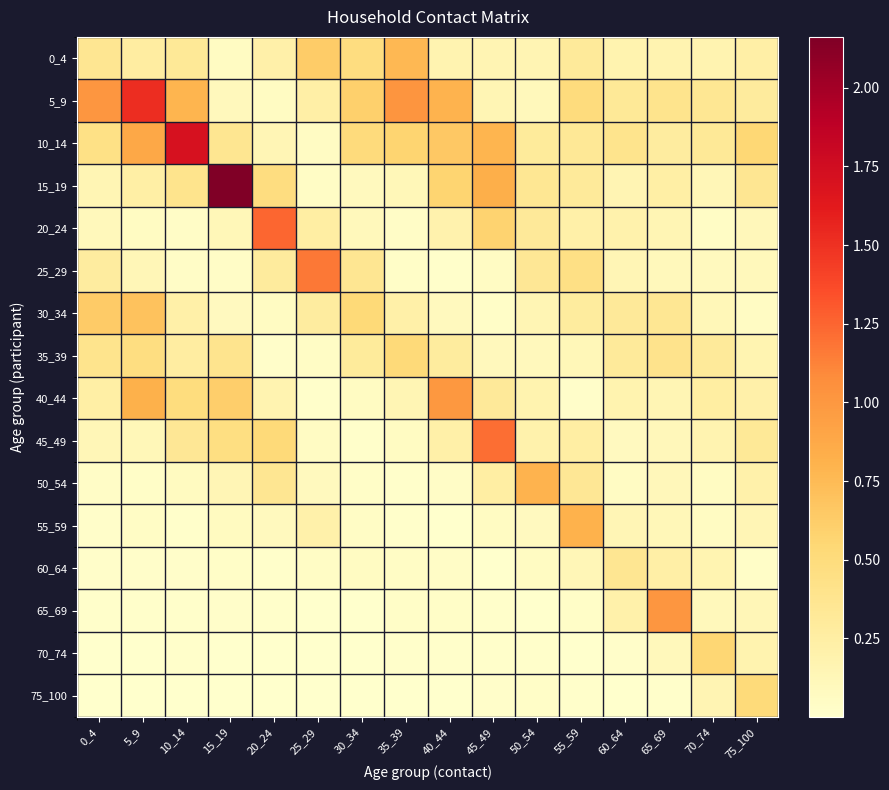

Reading left to right, transcribe all the data shown in this chart.

0_4: 0_4=0.4	5_9=0.3	10_14=0.3	15_19=0.1	20_24=0.2	25_29=0.6	30_34=0.5	35_39=0.8	40_44=0.2	45_49=0.2	50_54=0.2	55_59=0.3	60_64=0.2	65_69=0.2	70_74=0.2	75_100=0.2
5_9: 0_4=1.0	5_9=1.5	10_14=0.8	15_19=0.1	20_24=0.1	25_29=0.2	30_34=0.6	35_39=1.0	40_44=0.8	45_49=0.1	50_54=0.1	55_59=0.5	60_64=0.3	65_69=0.4	70_74=0.3	75_100=0.3
10_14: 0_4=0.4	5_9=0.9	10_14=1.7	15_19=0.4	20_24=0.1	25_29=0.1	30_34=0.5	35_39=0.6	40_44=0.7	45_49=0.8	50_54=0.3	55_59=0.3	60_64=0.4	65_69=0.3	70_74=0.3	75_100=0.5
15_19: 0_4=0.1	5_9=0.2	10_14=0.4	15_19=2.2	20_24=0.5	25_29=0.0	30_34=0.1	35_39=0.1	40_44=0.6	45_49=0.8	50_54=0.4	55_59=0.3	60_64=0.2	65_69=0.2	70_74=0.1	75_100=0.4
20_24: 0_4=0.1	5_9=0.1	10_14=0.0	15_19=0.1	20_24=1.2	25_29=0.2	30_34=0.1	35_39=0.0	40_44=0.2	45_49=0.6	50_54=0.3	55_59=0.2	60_64=0.2	65_69=0.2	70_74=0.1	75_100=0.1
25_29: 0_4=0.3	5_9=0.1	10_14=0.0	15_19=0.0	20_24=0.3	25_29=1.2	30_34=0.4	35_39=0.0	40_44=0.0	45_49=0.1	50_54=0.3	55_59=0.4	60_64=0.1	65_69=0.1	70_74=0.1	75_100=0.1
30_34: 0_4=0.6	5_9=0.7	10_14=0.2	15_19=0.1	20_24=0.1	25_29=0.3	30_34=0.5	35_39=0.2	40_44=0.1	45_49=0.0	50_54=0.1	55_59=0.3	60_64=0.3	65_69=0.4	70_74=0.1	75_100=0.1
35_39: 0_4=0.4	5_9=0.5	10_14=0.3	15_19=0.4	20_24=0.0	25_29=0.1	30_34=0.3	35_39=0.5	40_44=0.3	45_49=0.1	50_54=0.1	55_59=0.1	60_64=0.3	65_69=0.4	70_74=0.3	75_100=0.2
40_44: 0_4=0.2	5_9=0.8	10_14=0.5	15_19=0.6	20_24=0.2	25_29=0.0	30_34=0.1	35_39=0.2	40_44=1.0	45_49=0.3	50_54=0.2	55_59=0.0	60_64=0.2	65_69=0.2	70_74=0.3	75_100=0.2
45_49: 0_4=0.1	5_9=0.1	10_14=0.3	15_19=0.5	20_24=0.5	25_29=0.1	30_34=0.0	35_39=0.1	40_44=0.2	45_49=1.2	50_54=0.2	55_59=0.3	60_64=0.1	65_69=0.1	70_74=0.2	75_100=0.3
50_54: 0_4=0.0	5_9=0.0	10_14=0.1	15_19=0.1	20_24=0.4	25_29=0.1	30_34=0.0	35_39=0.0	40_44=0.0	45_49=0.2	50_54=0.8	55_59=0.3	60_64=0.1	65_69=0.1	70_74=0.1	75_100=0.2
55_59: 0_4=0.0	5_9=0.0	10_14=0.0	15_19=0.1	20_24=0.1	25_29=0.2	30_34=0.0	35_39=0.0	40_44=0.0	45_49=0.1	50_54=0.1	55_59=0.8	60_64=0.1	65_69=0.1	70_74=0.1	75_100=0.1
60_64: 0_4=0.0	5_9=0.0	10_14=0.0	15_19=0.0	20_24=0.0	25_29=0.1	30_34=0.1	35_39=0.0	40_44=0.0	45_49=0.0	50_54=0.1	55_59=0.1	60_64=0.4	65_69=0.2	70_74=0.2	75_100=0.0
65_69: 0_4=0.0	5_9=0.0	10_14=0.0	15_19=0.0	20_24=0.0	25_29=0.0	30_34=0.0	35_39=0.0	40_44=0.0	45_49=0.0	50_54=0.0	55_59=0.0	60_64=0.2	65_69=1.0	70_74=0.1	75_100=0.1
70_74: 0_4=0.0	5_9=0.0	10_14=0.0	15_19=0.0	20_24=0.0	25_29=0.0	30_34=0.0	35_39=0.0	40_44=0.0	45_49=0.0	50_54=0.0	55_59=0.0	60_64=0.0	65_69=0.1	70_74=0.6	75_100=0.2
75_100: 0_4=0.0	5_9=0.0	10_14=0.0	15_19=0.0	20_24=0.0	25_29=0.0	30_34=0.0	35_39=0.0	40_44=0.0	45_49=0.0	50_54=0.0	55_59=0.0	60_64=0.0	65_69=0.0	70_74=0.2	75_100=0.5